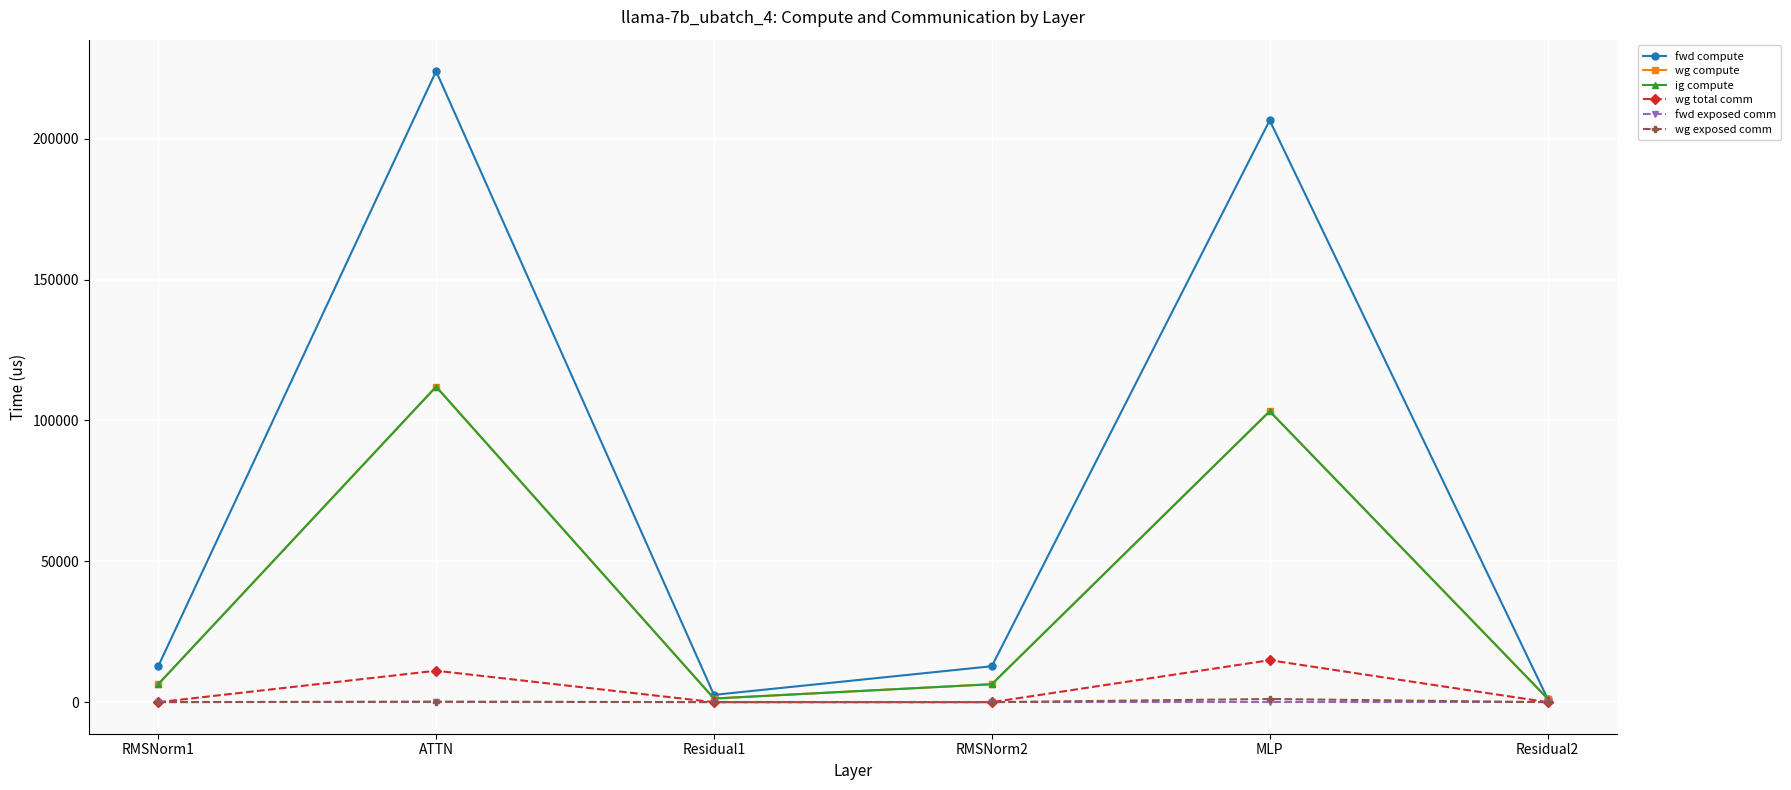

At Residual1, list the series in order from largest to smallest.

fwd compute, wg compute, ig compute, wg total comm, fwd exposed comm, wg exposed comm